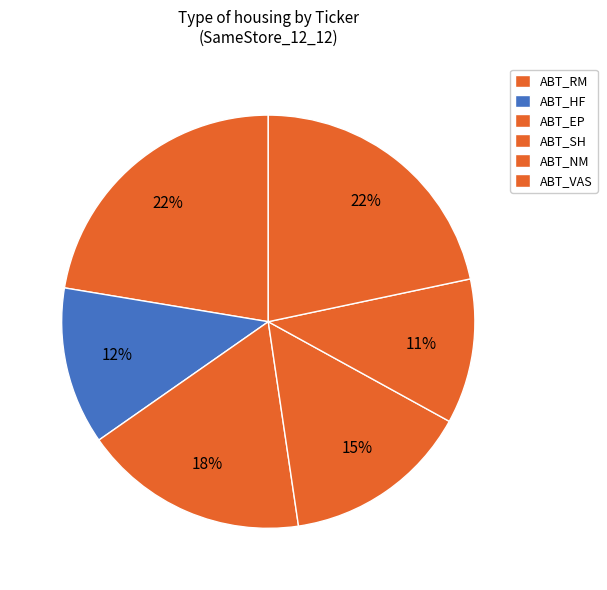

How many segments does this pie chart have?

6